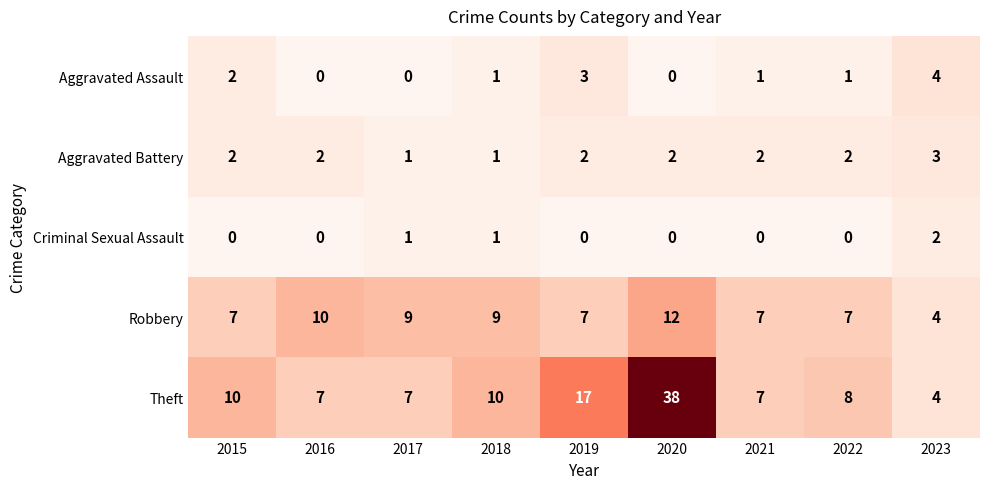

How many data points in Aggravated Battery are less than 2?

2